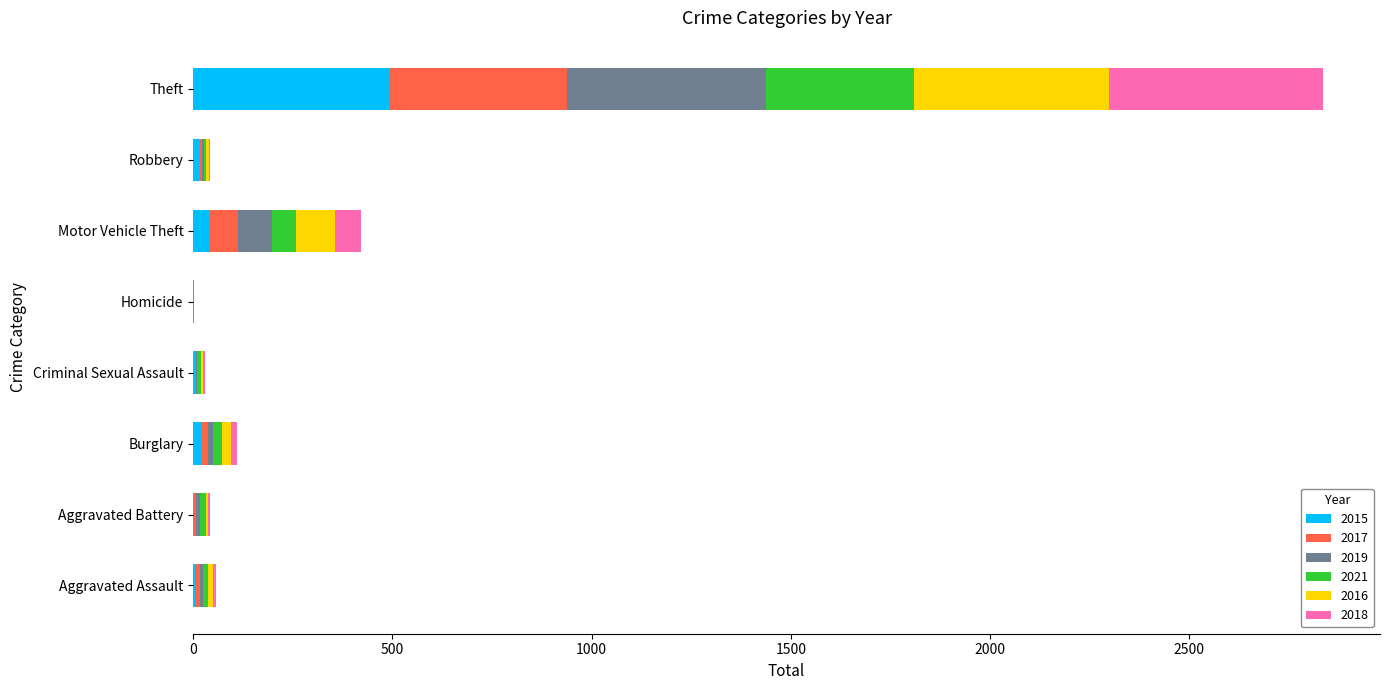

At which label does 2015 reach its peak?

Theft